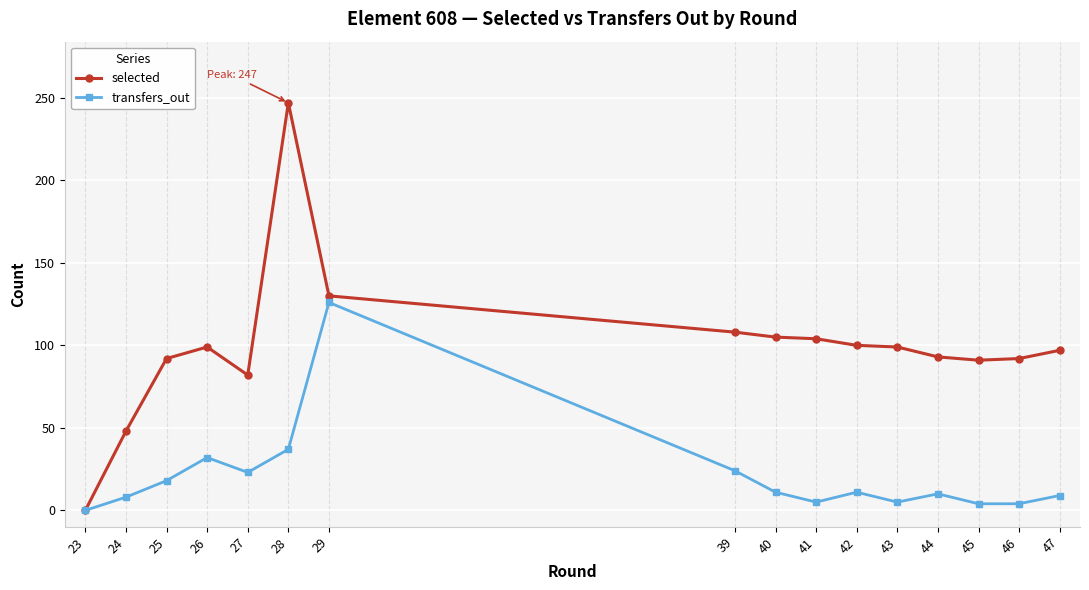

How many lines are shown in the chart?

2